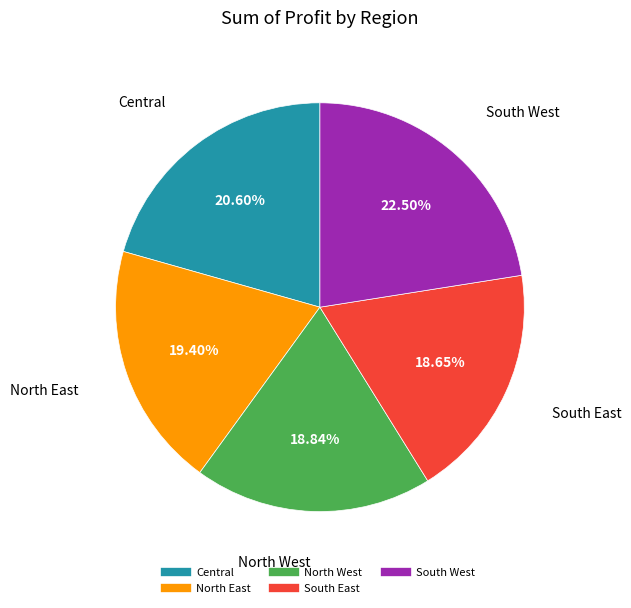

Which has a higher value, North West or North East?

North East